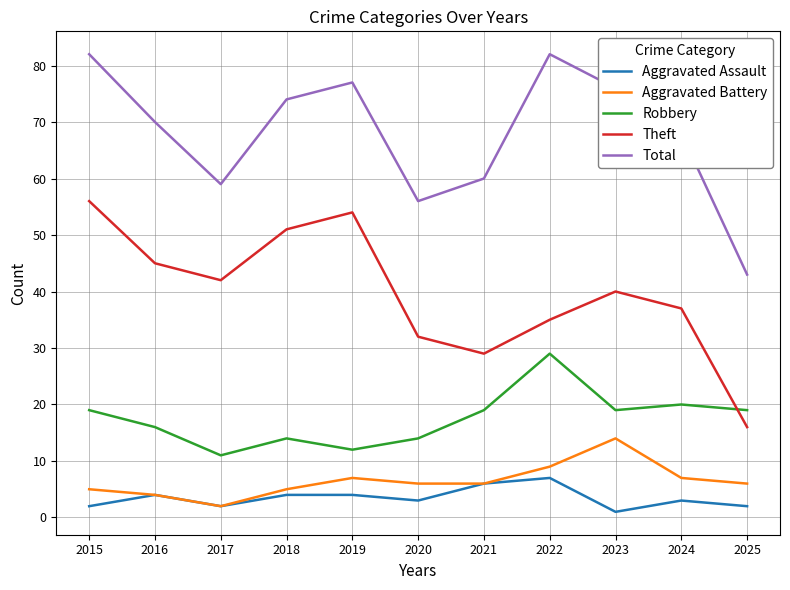

What is the spread (max minus min) of values at 2016?

66